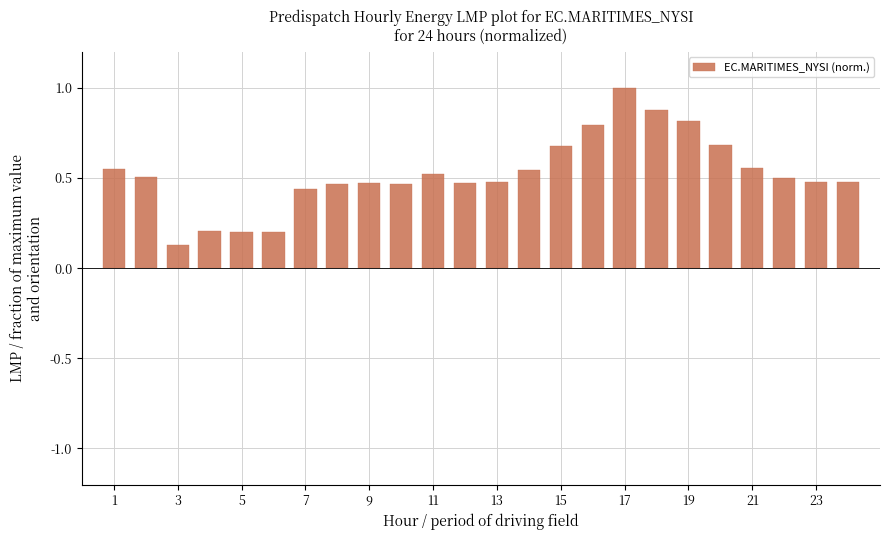

What is the greatest value displayed?

1.0